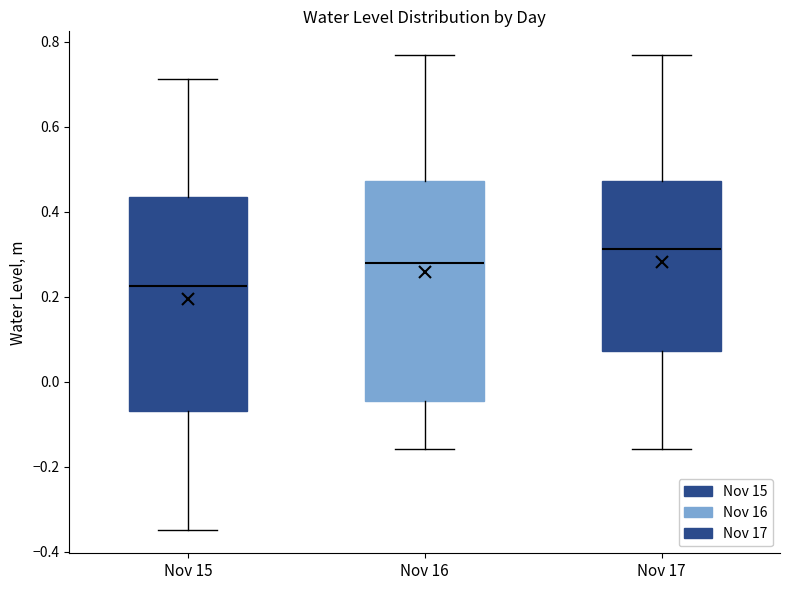

Reading left to right, read every box against the y-axis: the position of its median line, the range the box covers, and the ends of its whiskers. The values are not printed on the chart, so give them approximately, as read against the axis.

Nov 15: median 0.22, box -0.06 to 0.44, whiskers -0.34 to 0.72
Nov 16: median 0.28, box -0.04 to 0.48, whiskers -0.16 to 0.76
Nov 17: median 0.32, box 0.08 to 0.48, whiskers -0.16 to 0.76